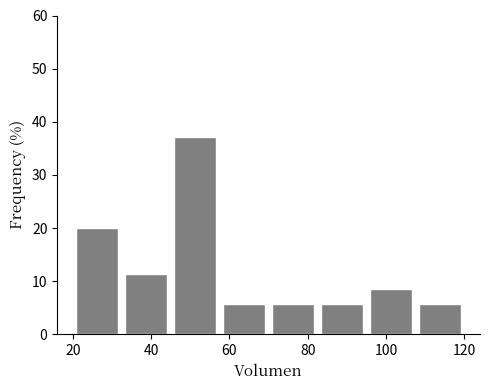

Reading left to right, list every bar in this chart as the range it spans on the x-axis followed by its height. Neither the bar edges nor the heights are printed on the chart, so give them approximately, as read against the axes.

20.0 to 32.5: 20
32.5 to 45.0: 11
45.0 to 57.5: 37
57.5 to 70.0: 6
70.0 to 82.5: 6
82.5 to 95.0: 6
95.0 to 107.5: 9
107.5 to 120.0: 6